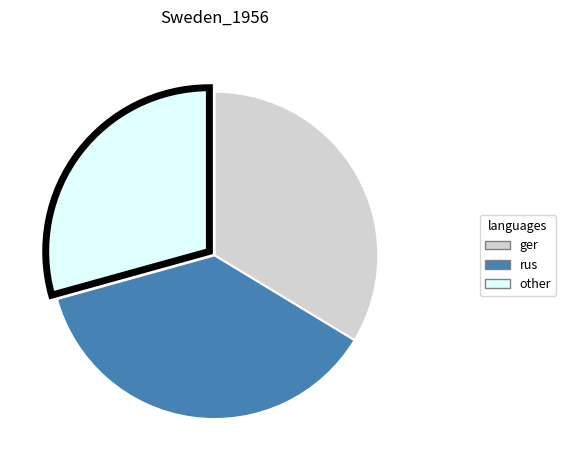

What is the largest slice in the pie chart?

rus